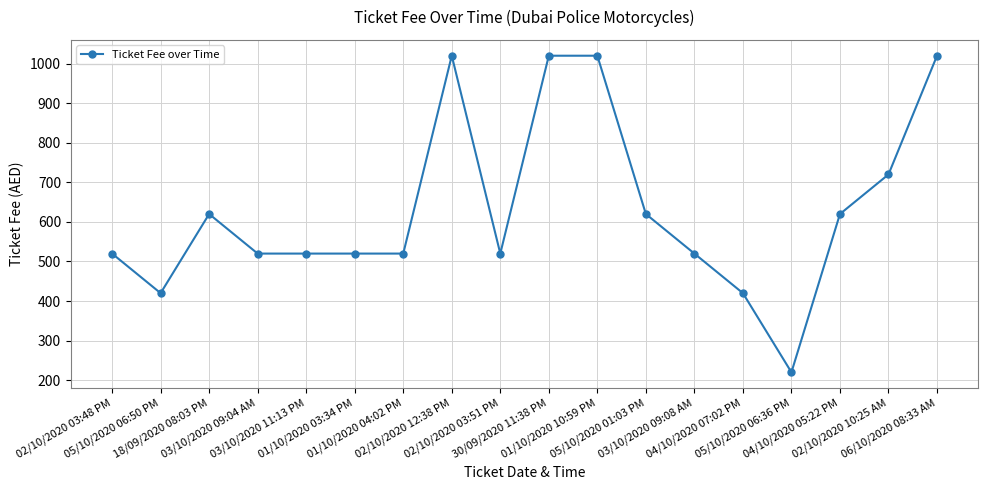

Reading left to right, list all the values displayed in this chart.

520	420	620	520	520	520	520	1020	520	1020	1020	620	520	420	220	620	720	1020